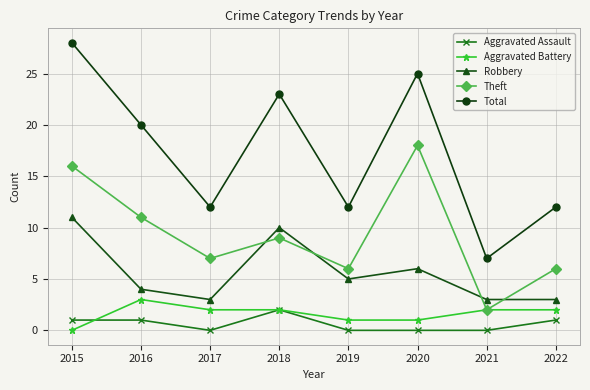

The Aggravated Battery series shows 1 at 2020. True or false?

True